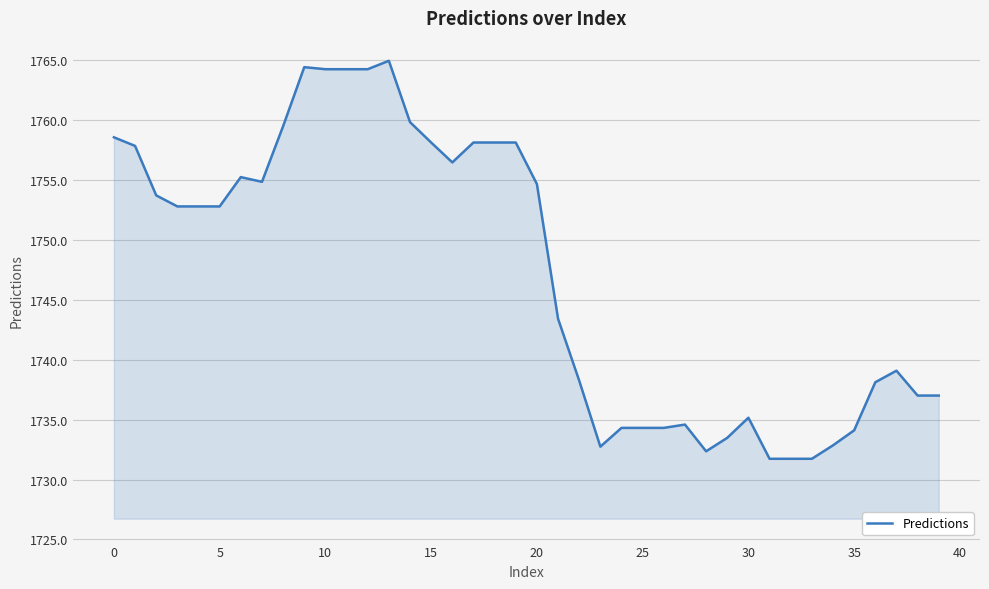

What is the difference between the second highest and second lowest values?

32.7